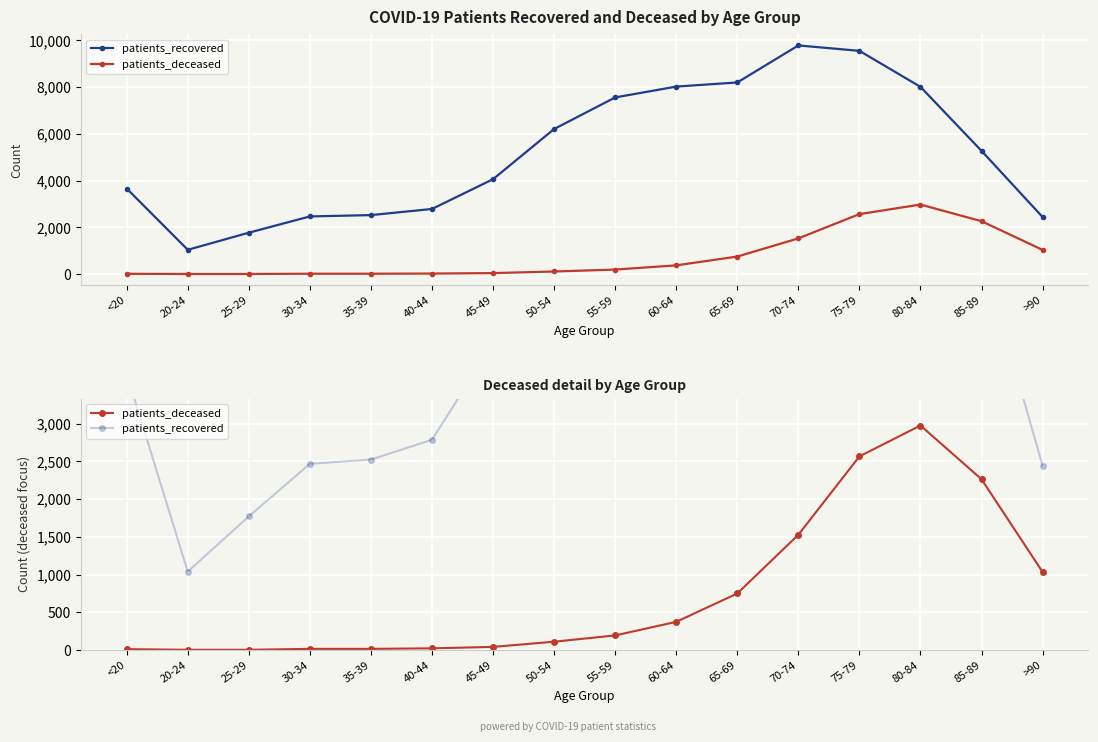

Rank the series by their average value, from lowest to highest.

patients_deceased, patients_recovered